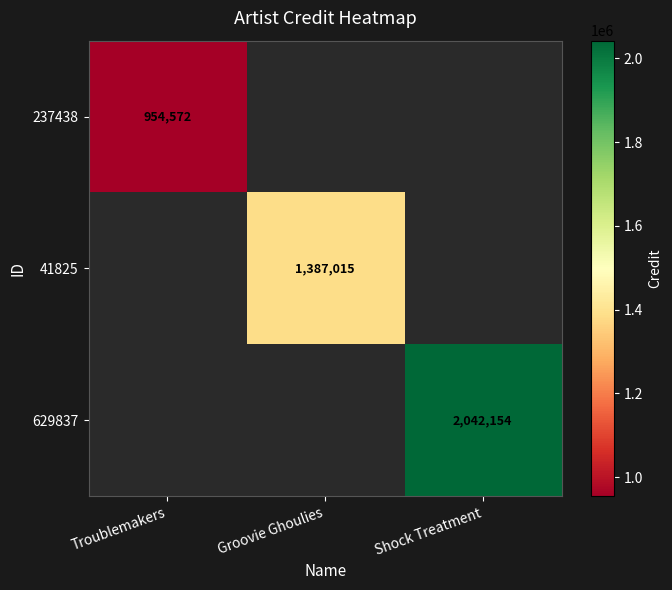

The value of 629837 at Shock Treatment is 3609059. True or false?

False